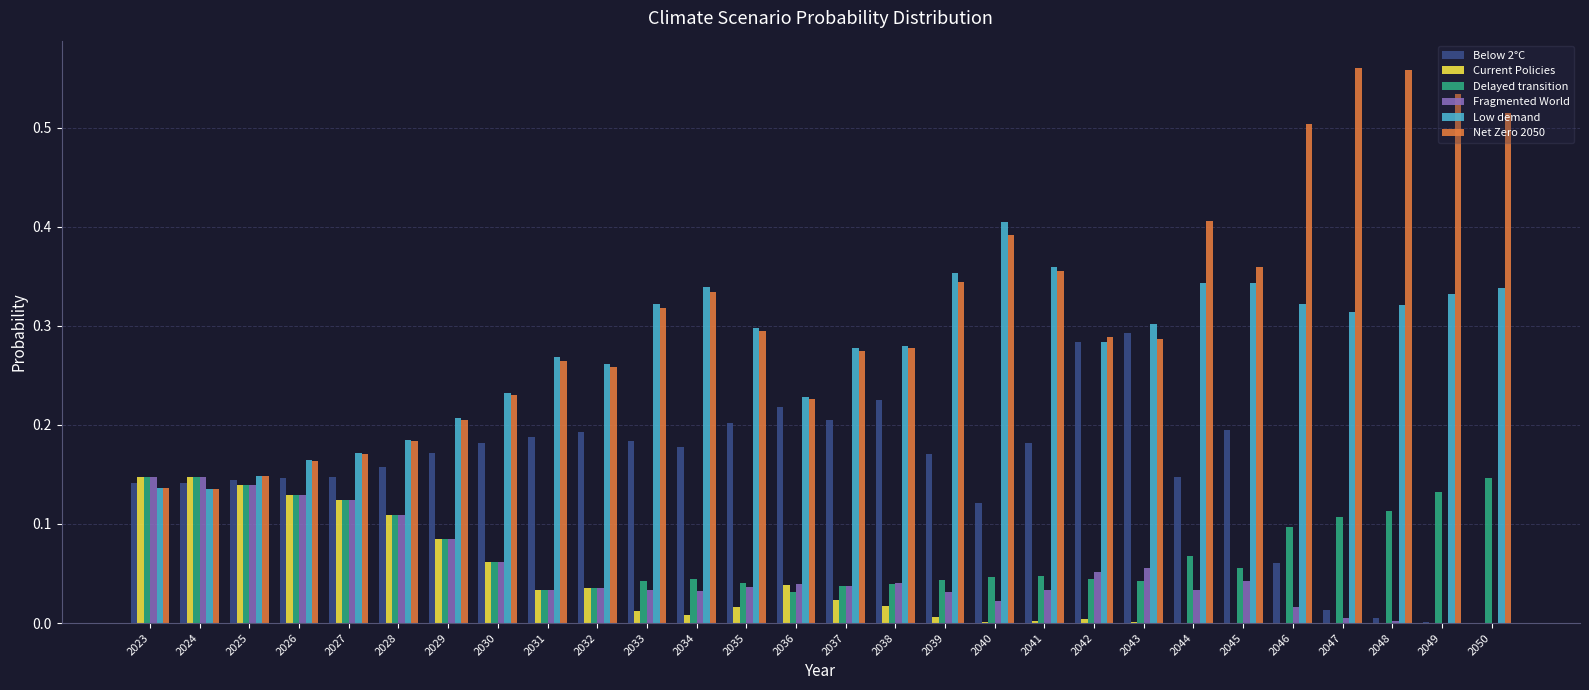

What are all the series names shown in the legend?

Below 2°C, Current Policies, Delayed transition, Fragmented World, Low demand, Net Zero 2050